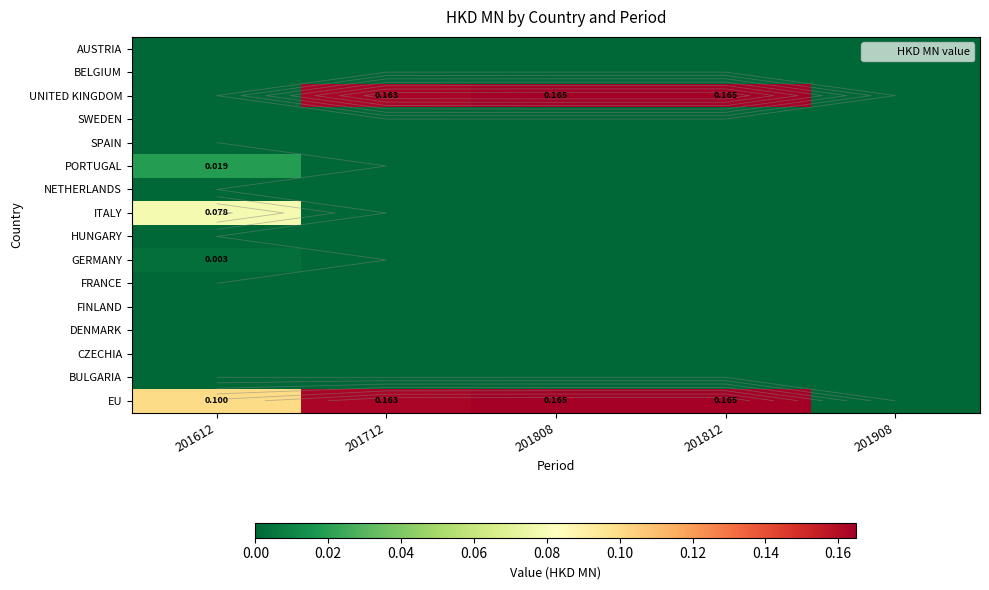

The BULGARIA series shows 0.0 at 201808. True or false?

True